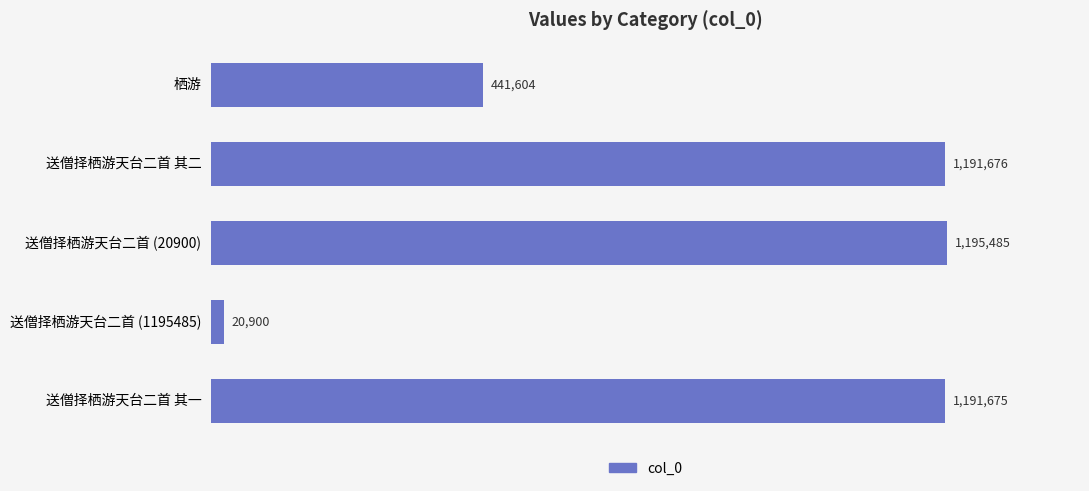

Is it true that the value at 送僧择栖游天台二首 其二 is 1191676?

True